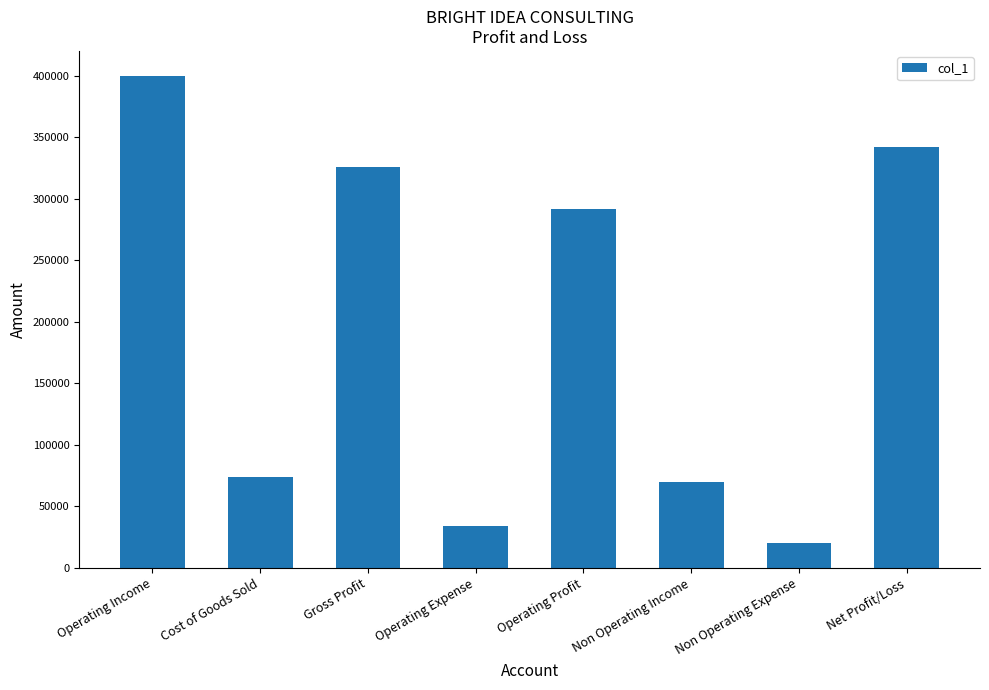

What is the difference between the maximum and minimum values?

380000